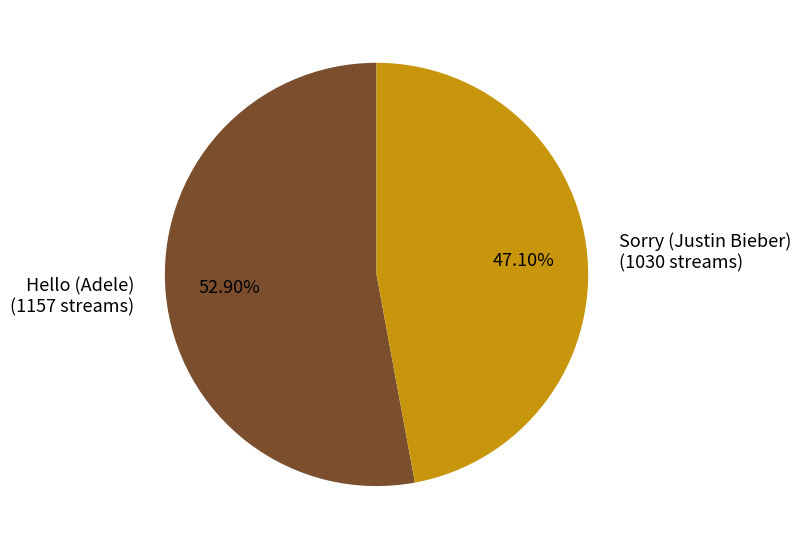

What portion of the pie excludes Hello (Adele)?

47.1%